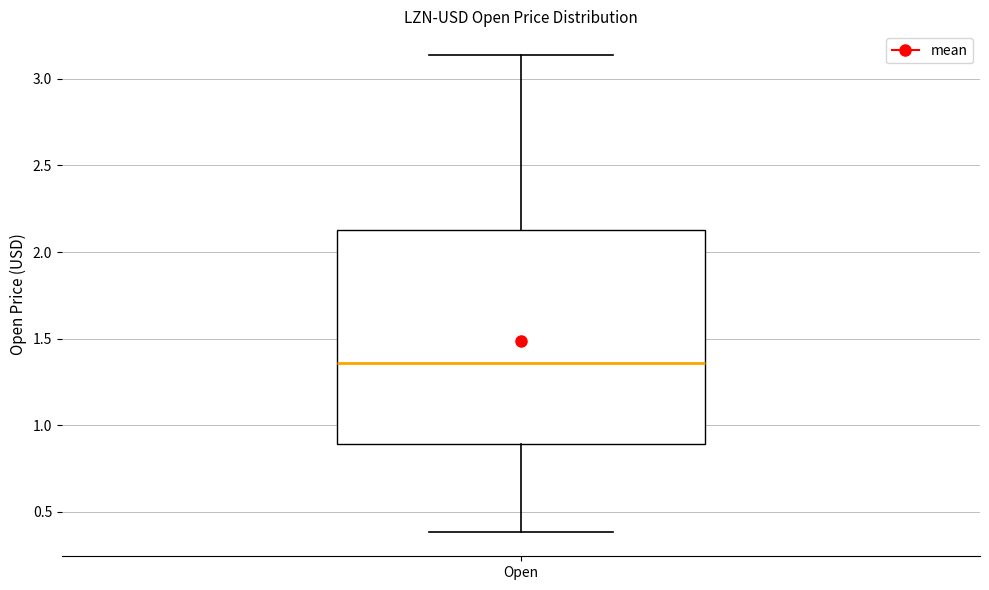

Read this box plot against the y-axis: the position of the median line, the range covered by the box, and the ends of both whiskers. The values are not printed on the chart, so give them approximately, as read against the axis.

median 1.35, box 0.90 to 2.15, whiskers 0.40 to 3.15